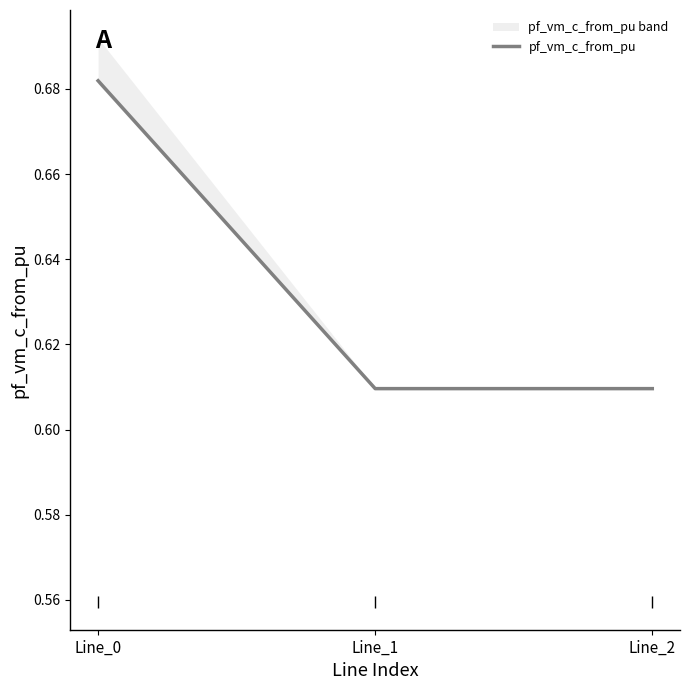

Reading right to left, what are all the values shown in this chart?

0.6	0.6	0.7